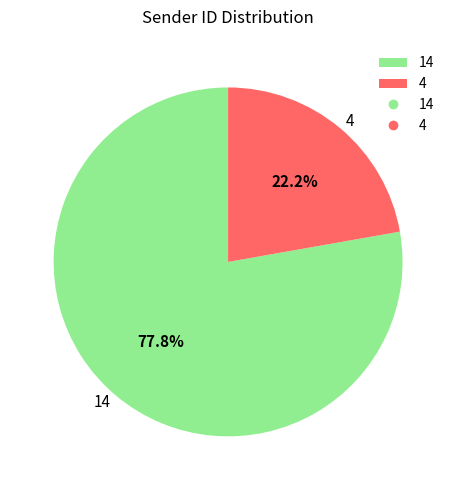

Which slice is the largest?

14